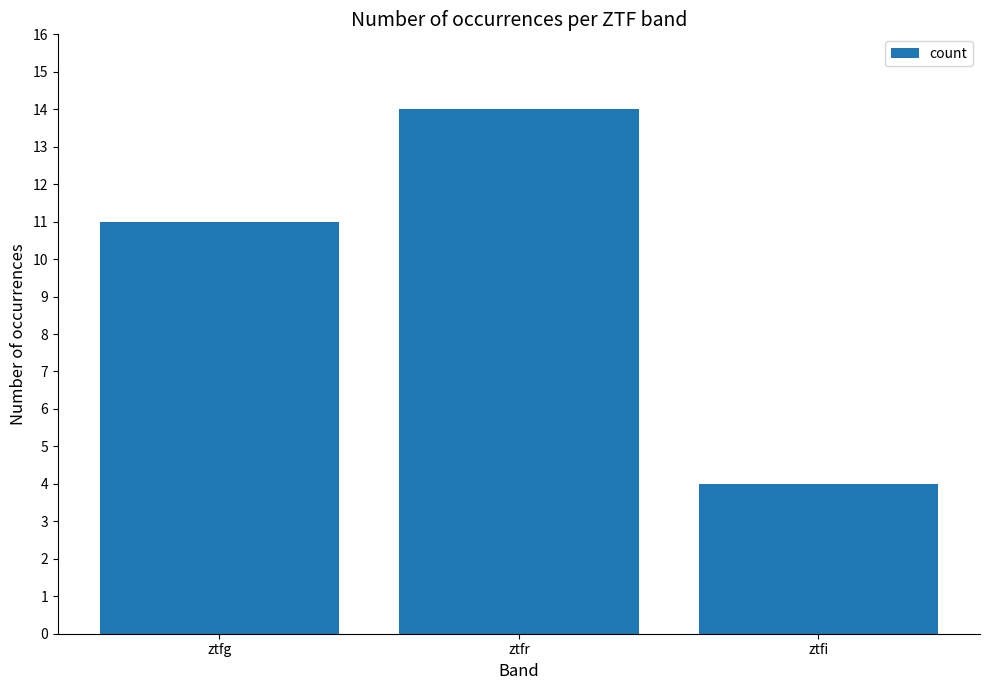

What position from the right is ztfg?

3